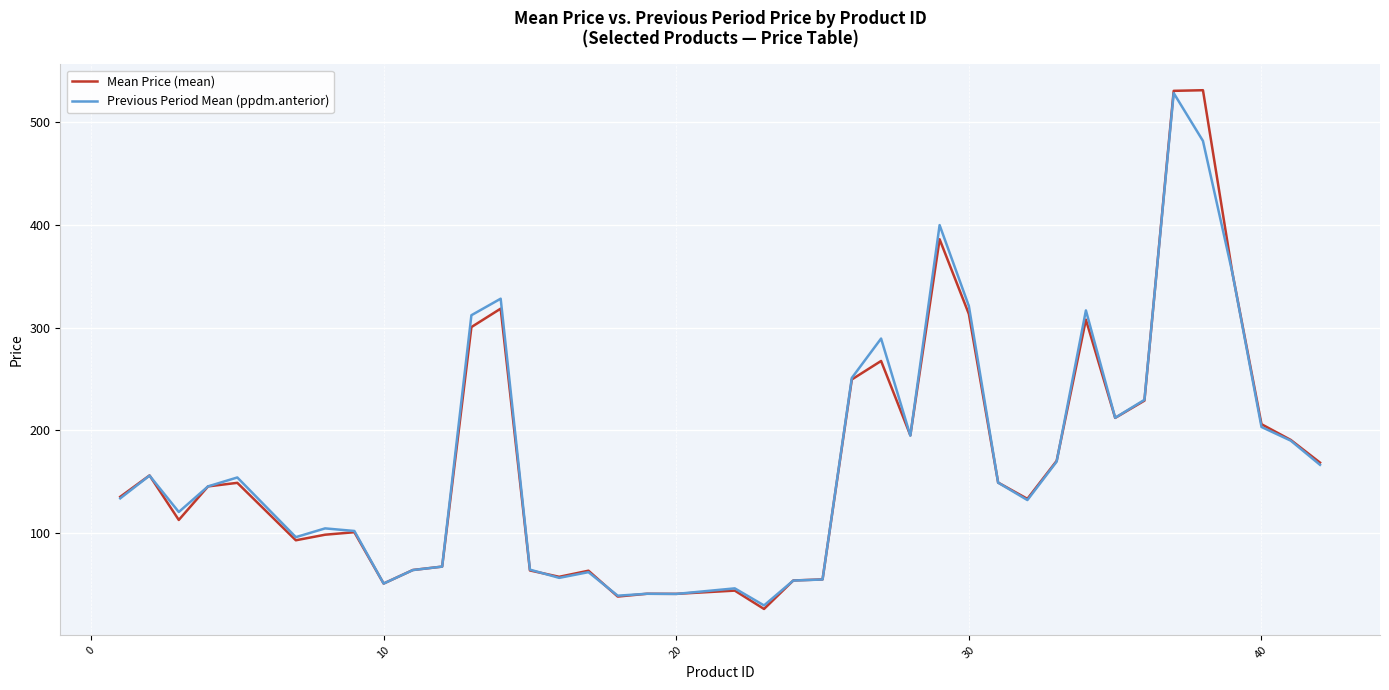

What is the lowest value of the Mean Price (mean) series?

25.8